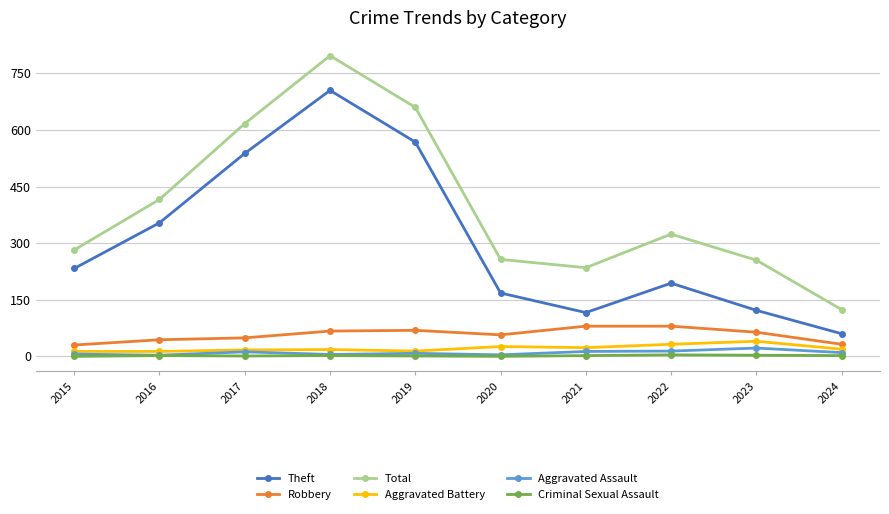

True or false: Aggravated Assault has more than 1 points higher than both neighbors.

True